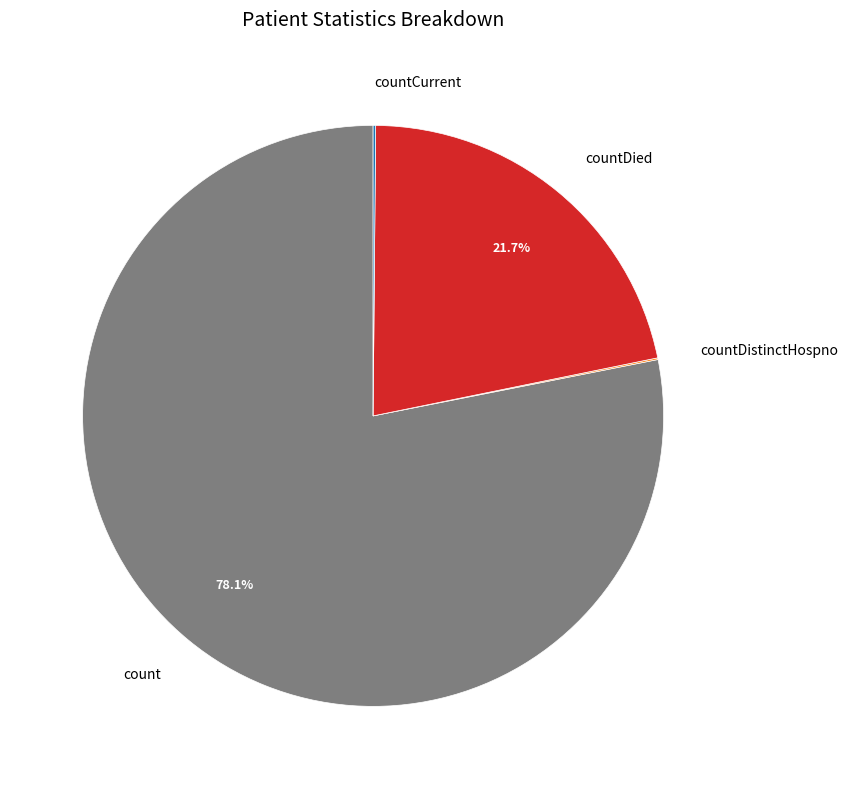

Is it true that countDied is 13% of the pie?

False